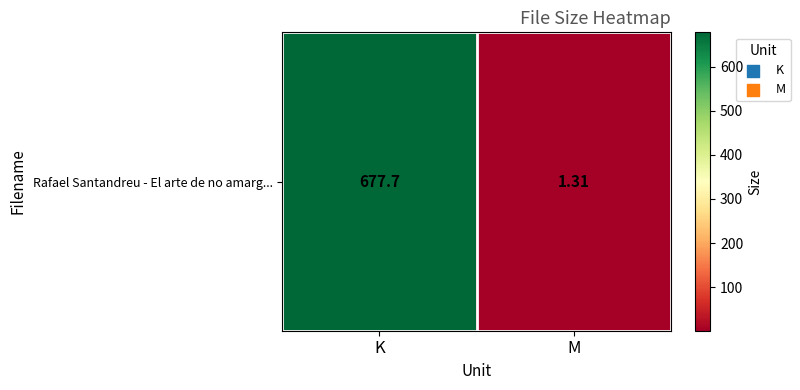

Is it true that the value at K is 677.7?

True